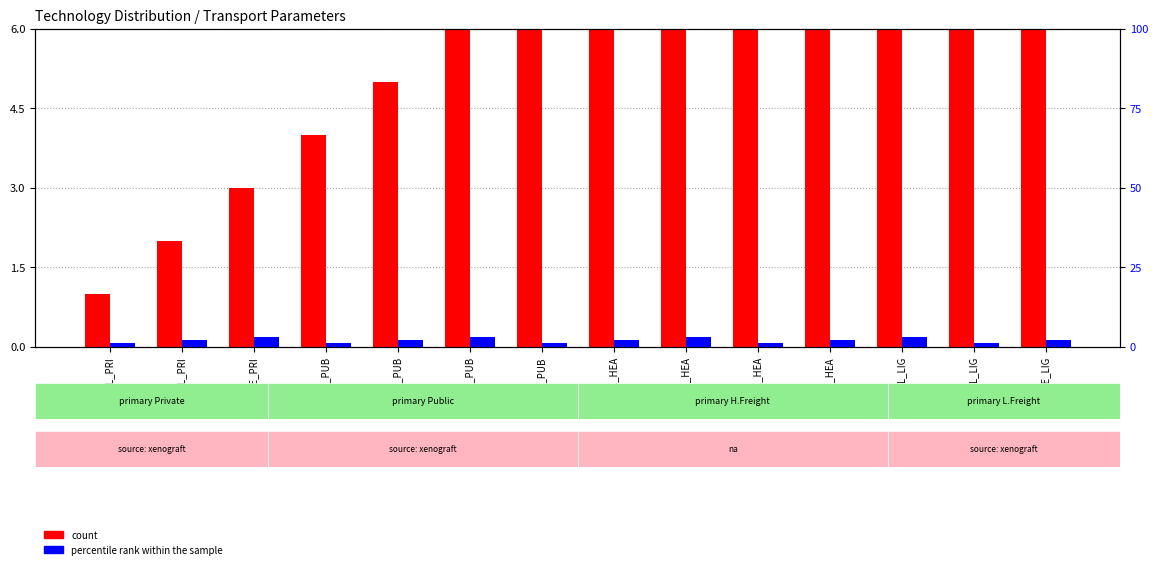

How many groups of bars are there?

14